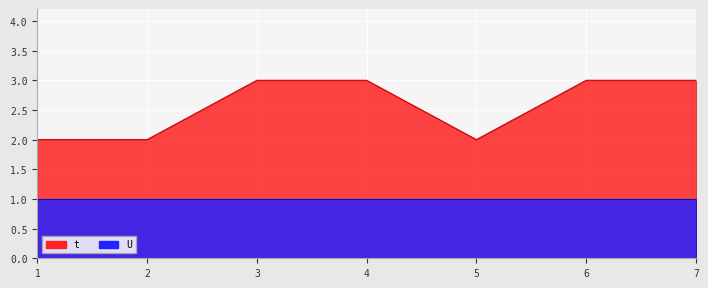

At which category does the data reach its first local valley?

5